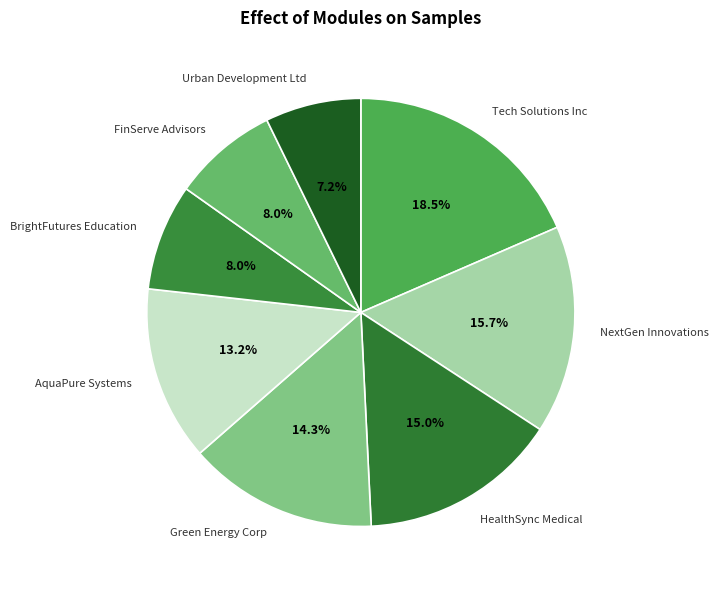

True or false: HealthSync Medical accounts for 15% of the total.

True